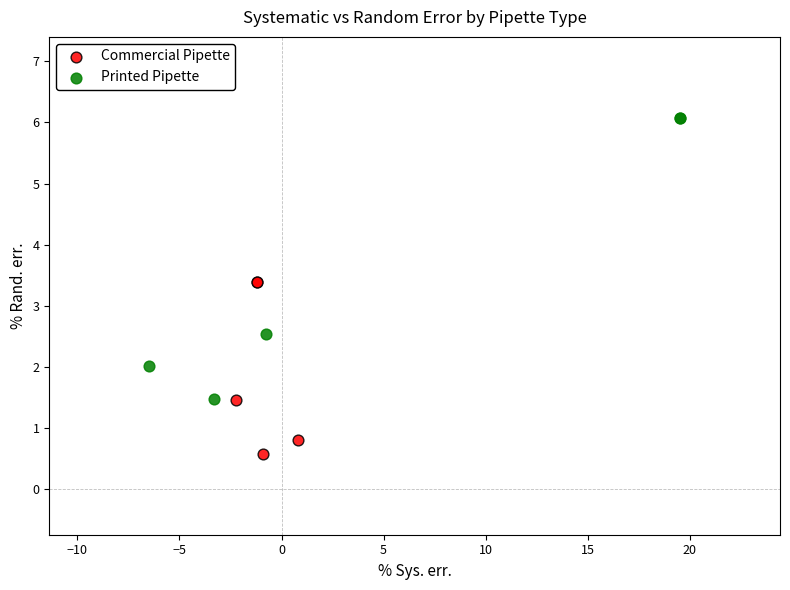

Which series has the widest spread of Y values?

Printed Pipette